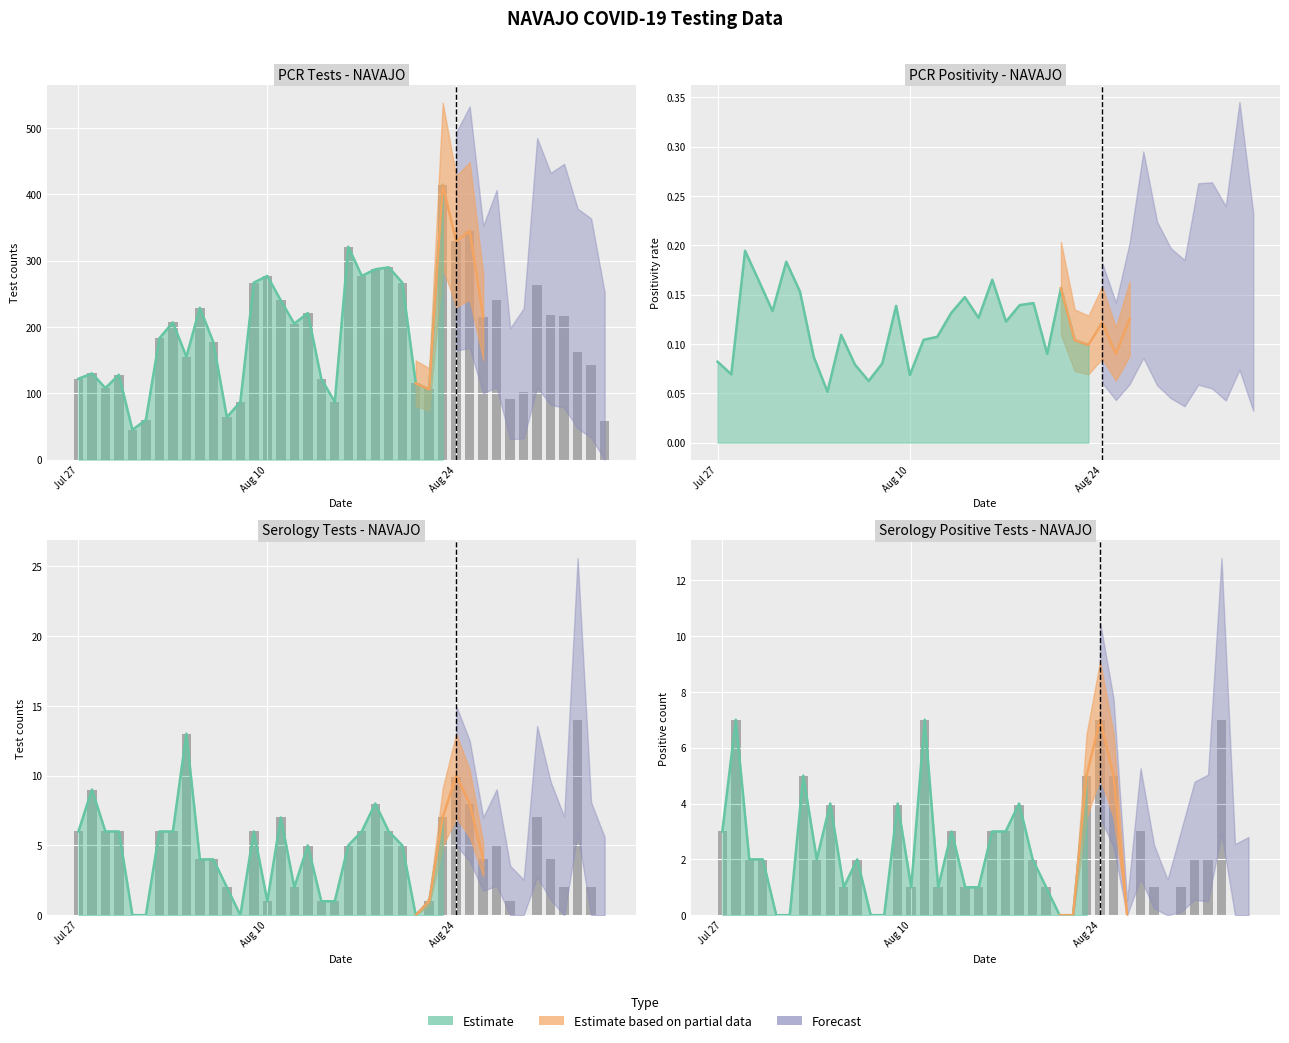

What is the value of the ser_tests_NAVAJO bar at the 14th from the left?

6